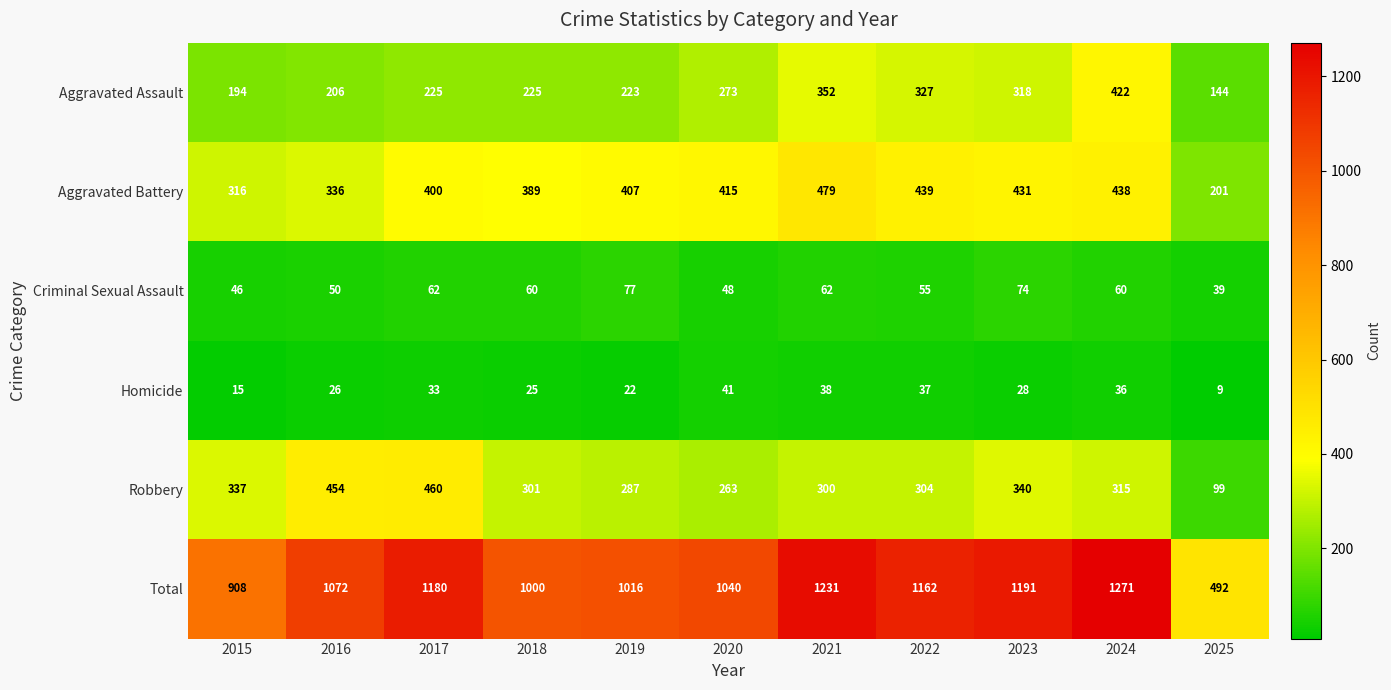

Where is Aggravated Battery nearest to the value 340?

2016